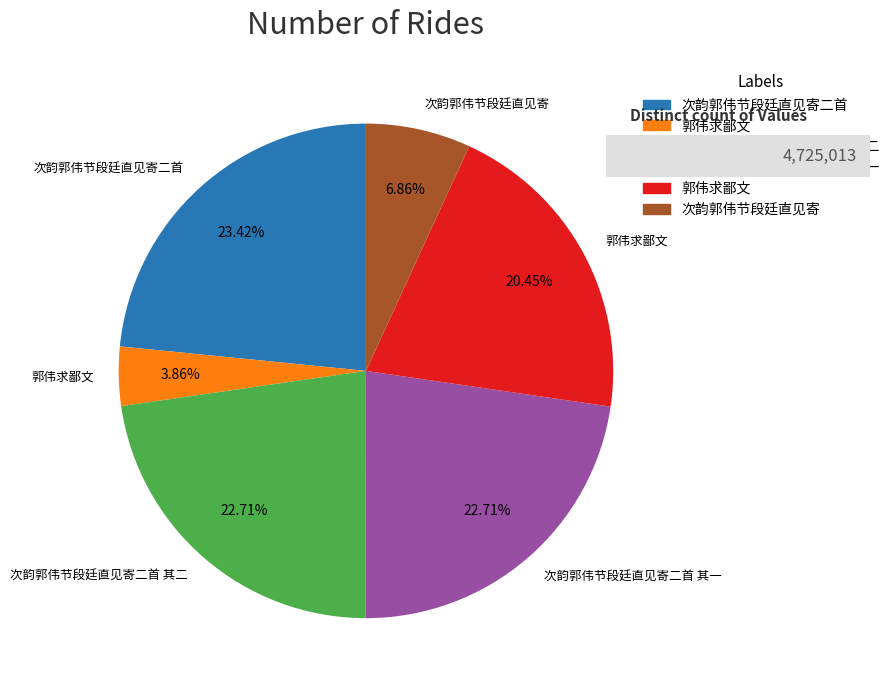

How many segments does this pie chart have?

6